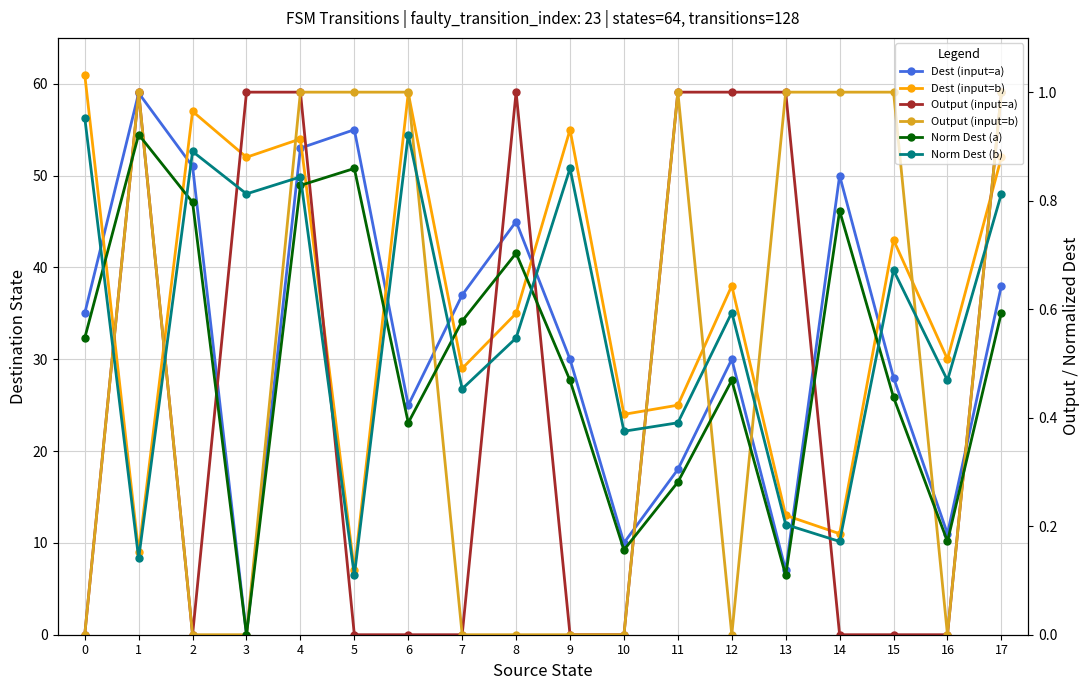

Rank the series by their maximum value, from highest to lowest.

Dest (input=b), Dest (input=a), Output (input=a), Output (input=b), Norm Dest (b), Norm Dest (a)